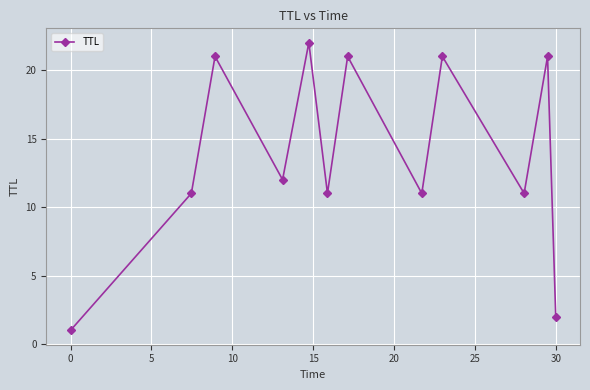

What is the average value?

14